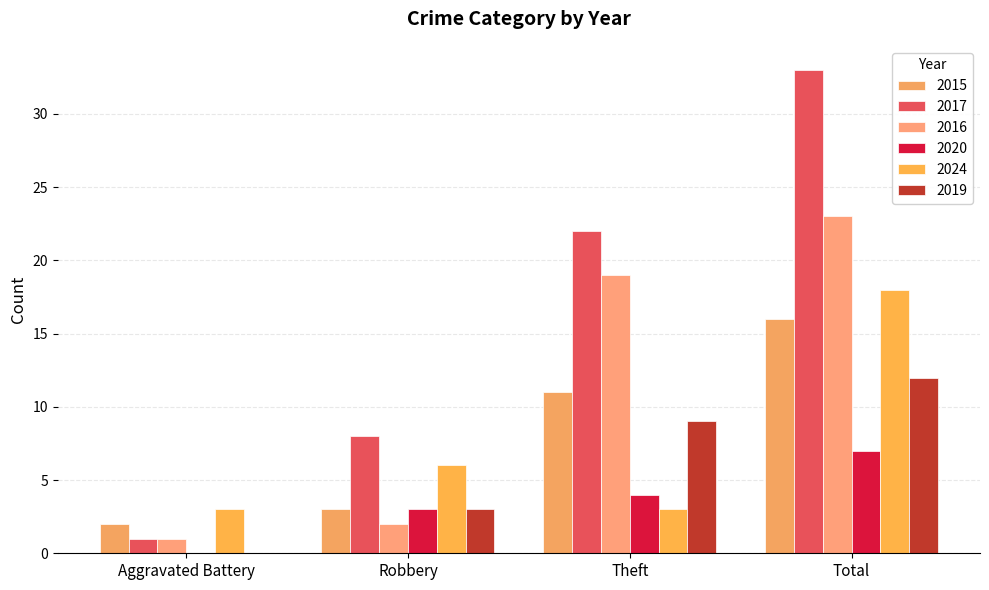

How many positive values does the 2020 series have?

3